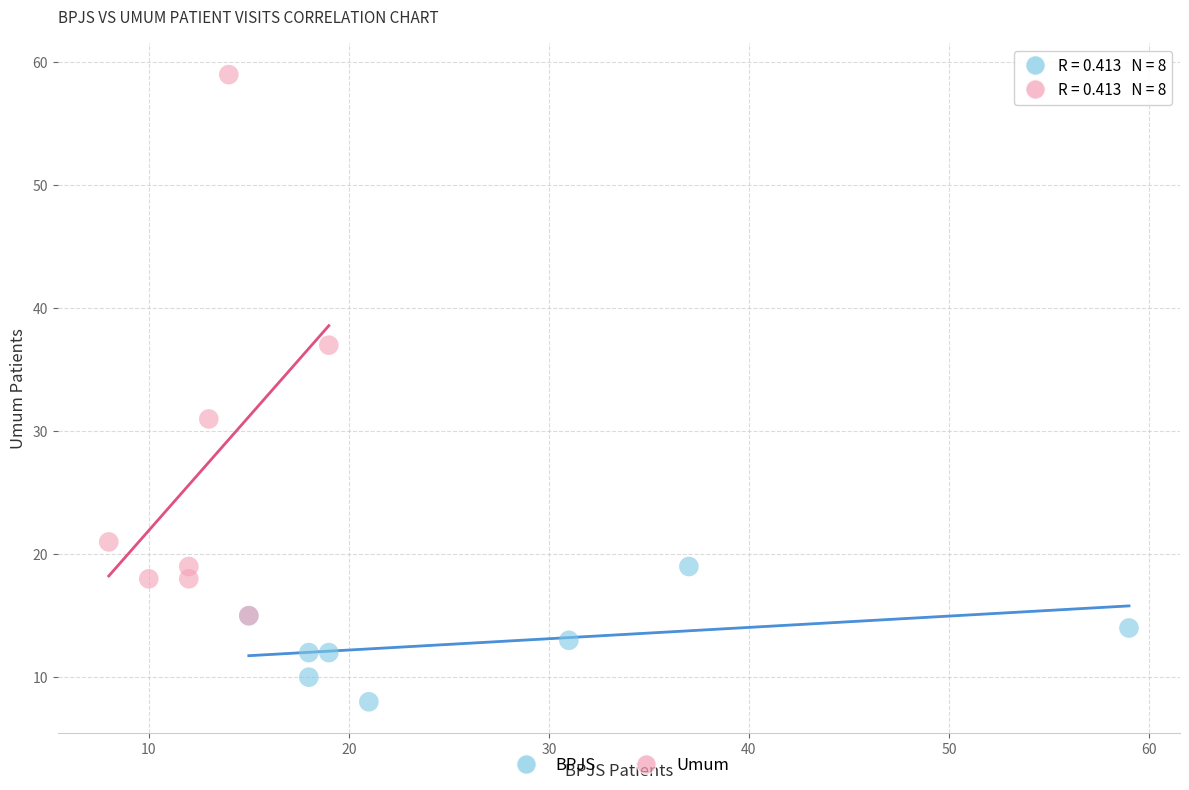

Which series has the largest Y range (max minus min)?

Umum